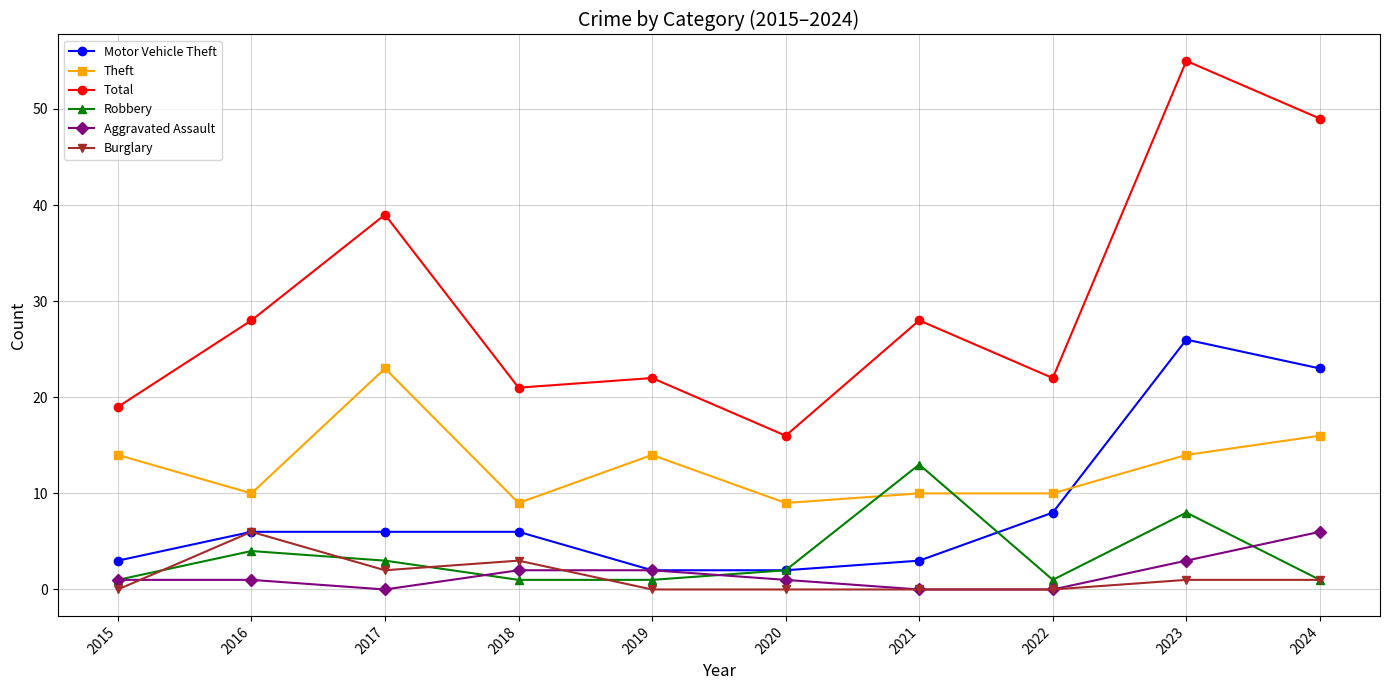

Which label corresponds to the largest value in the chart?

2023